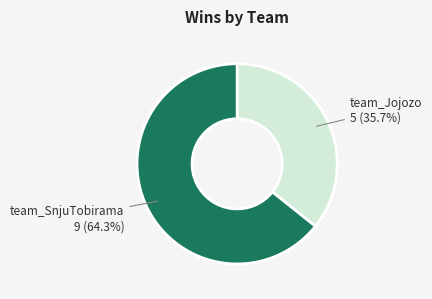

What percentage is NOT represented by team_Jojozo?

64.3%